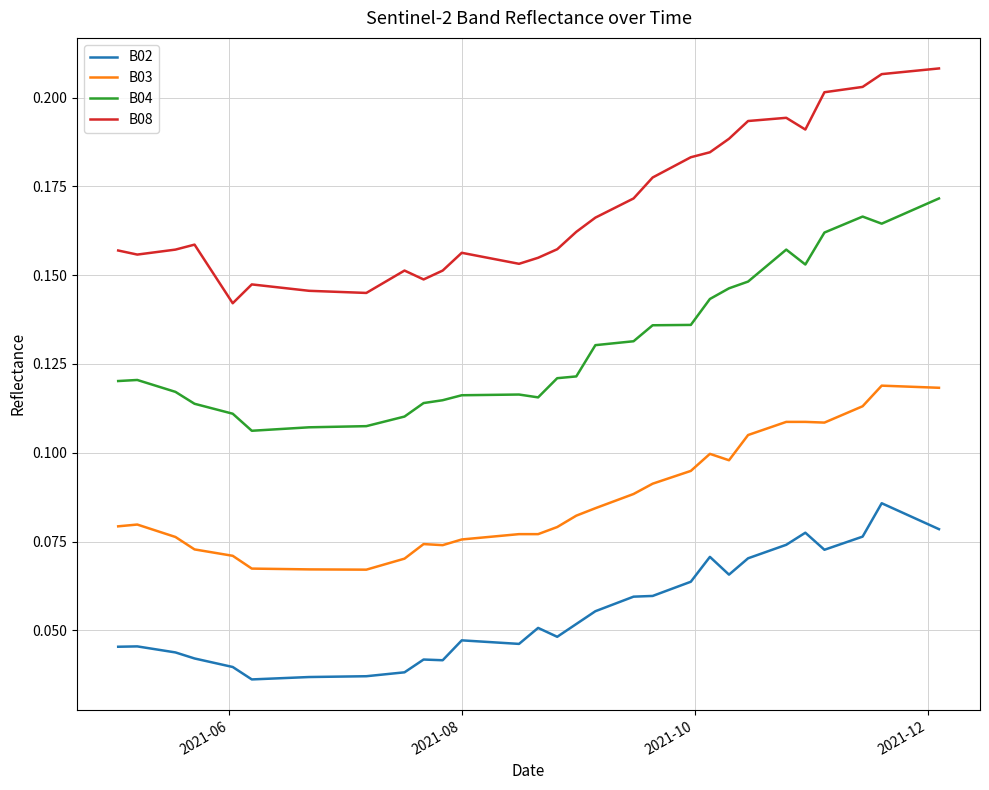

List the series in order of their overall mean, lowest first.

B02, B03, B04, B08